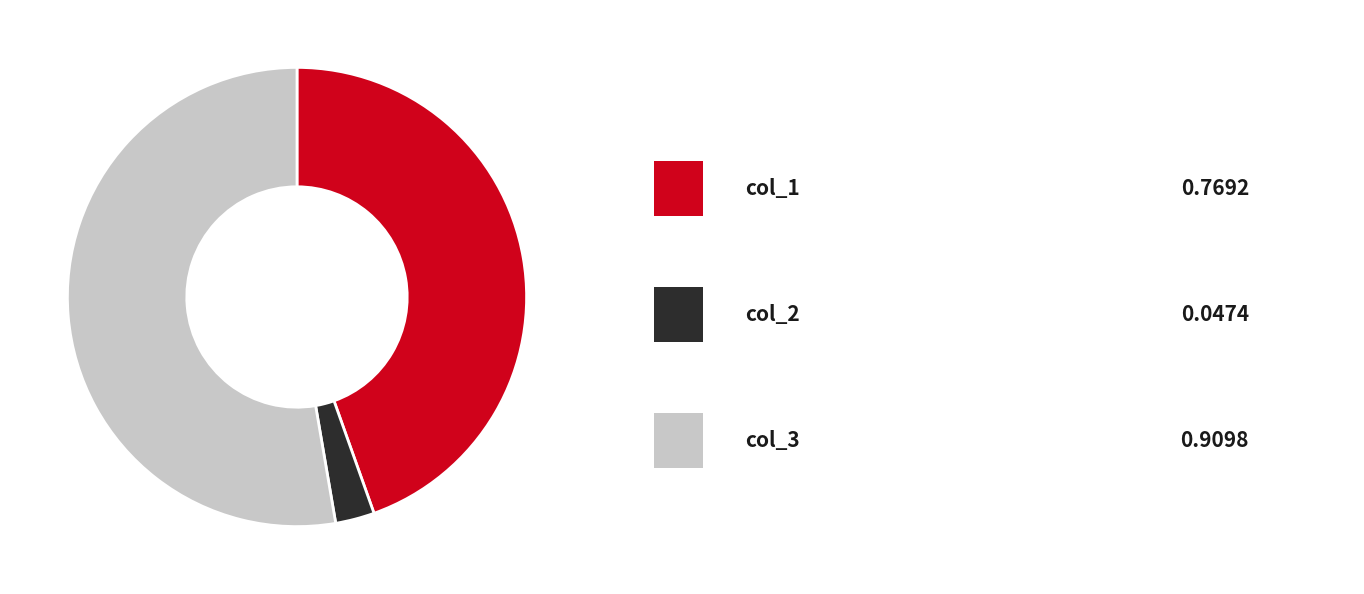

Is there any slice that represents more than half of the pie?

Yes